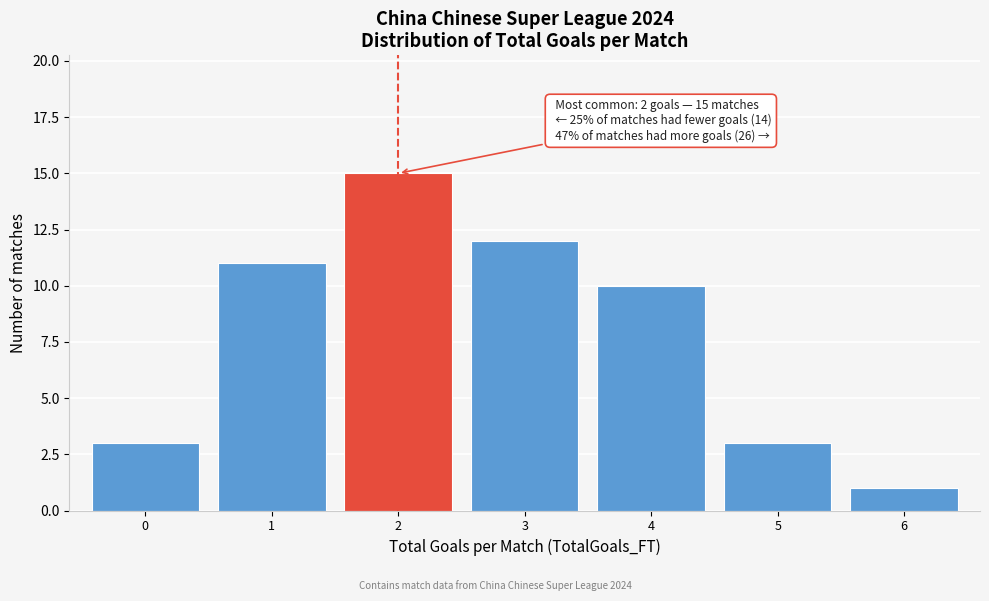

Reading left to right, transcribe all the data shown in this chart.

0=3	1=11	2=15	3=12	4=10	5=3	6=1